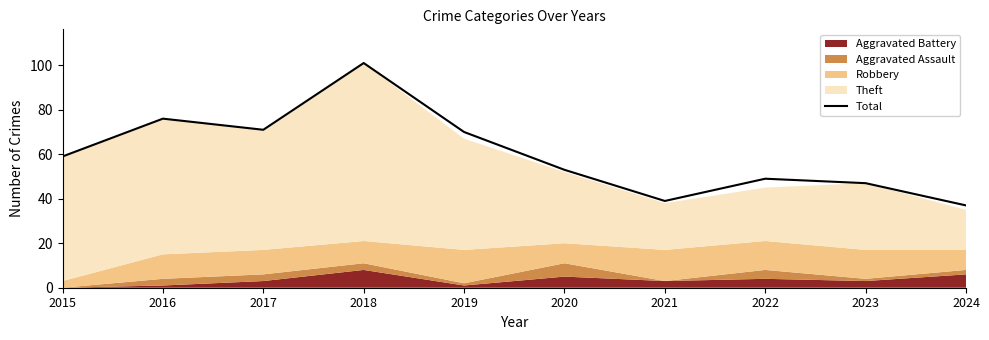

How many values exceed 59?

4